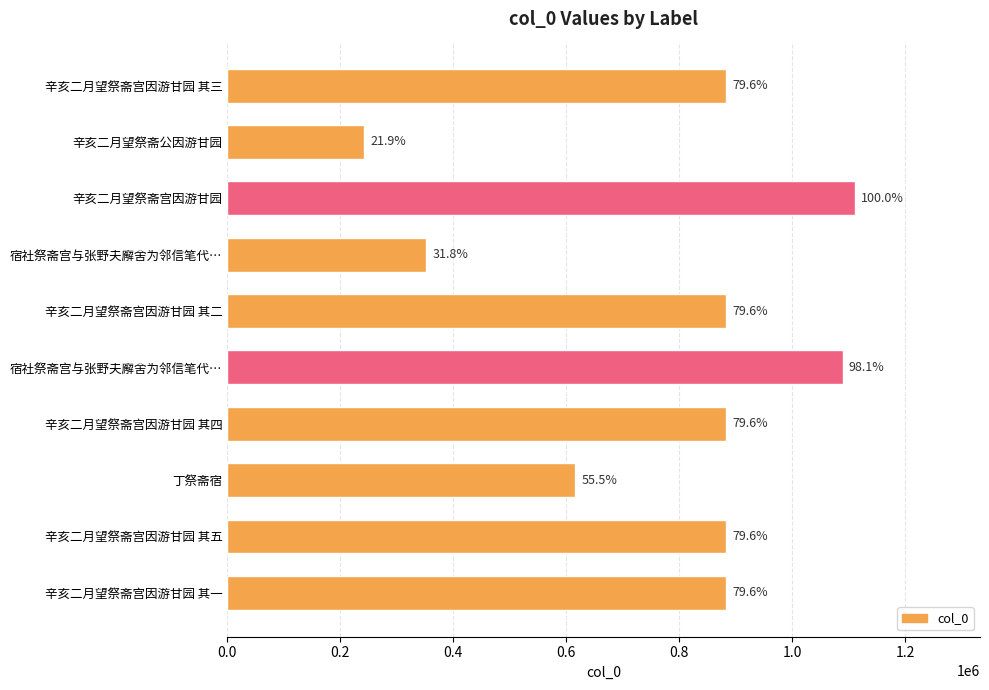

Are the bars horizontal?

Yes